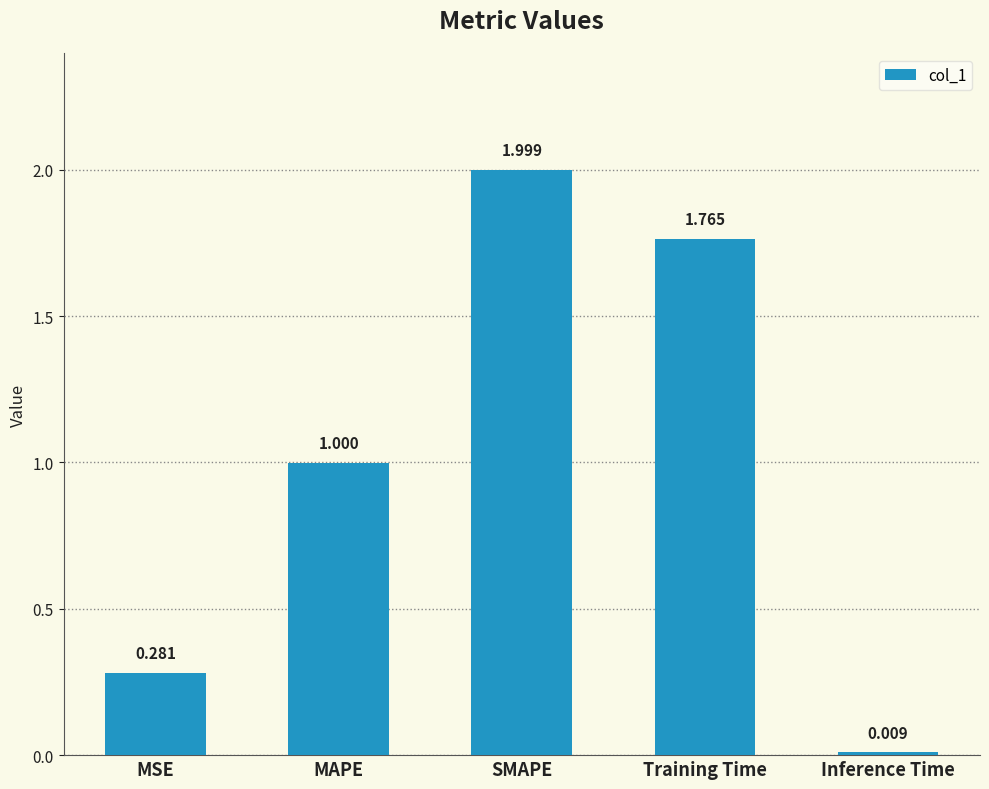

What is the label of the 4th bar from the right?

MAPE